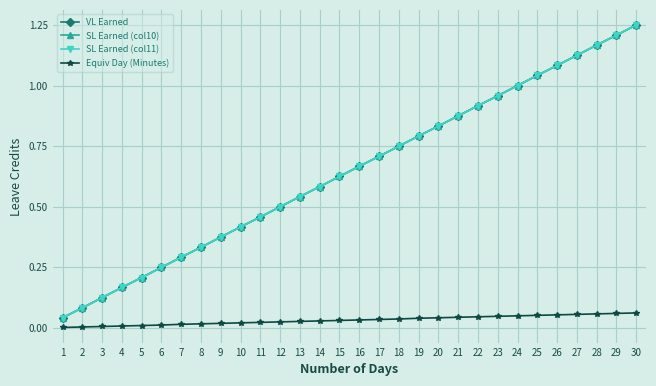

Reading right to left, list all the values displayed in this chart.

VL Earned: 1.2	1.2	1.2	1.1	1.1	1.0	1.0	1.0	0.9	0.9	0.8	0.8	0.8	0.7	0.7	0.6	0.6	0.5	0.5	0.5	0.4	0.4	0.3	0.3	0.2	0.2	0.2	0.1	0.1	0.0
SL Earned (col10): 1.2	1.2	1.2	1.1	1.1	1.0	1.0	1.0	0.9	0.9	0.8	0.8	0.8	0.7	0.7	0.6	0.6	0.5	0.5	0.5	0.4	0.4	0.3	0.3	0.2	0.2	0.2	0.1	0.1	0.0
SL Earned (col11): 1.2	1.2	1.2	1.1	1.1	1.0	1.0	1.0	0.9	0.9	0.8	0.8	0.8	0.7	0.7	0.6	0.6	0.5	0.5	0.5	0.4	0.4	0.3	0.3	0.2	0.2	0.2	0.1	0.1	0.0
Equiv Day (Minutes): 0.1	0.1	0.1	0.1	0.1	0.1	0.1	0.0	0.0	0.0	0.0	0.0	0.0	0.0	0.0	0.0	0.0	0.0	0.0	0.0	0.0	0.0	0.0	0.0	0.0	0.0	0.0	0.0	0.0	0.0